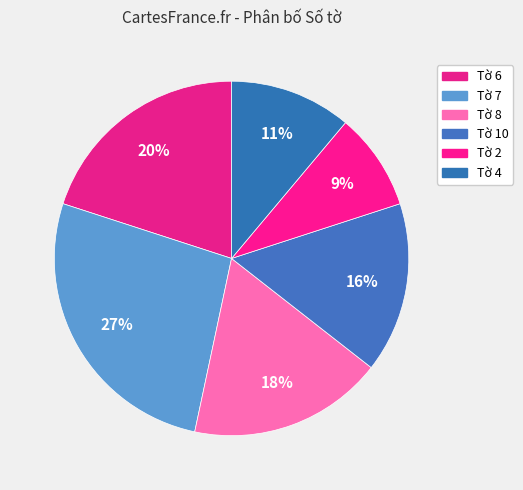

Which slice is the largest?

Tờ 7